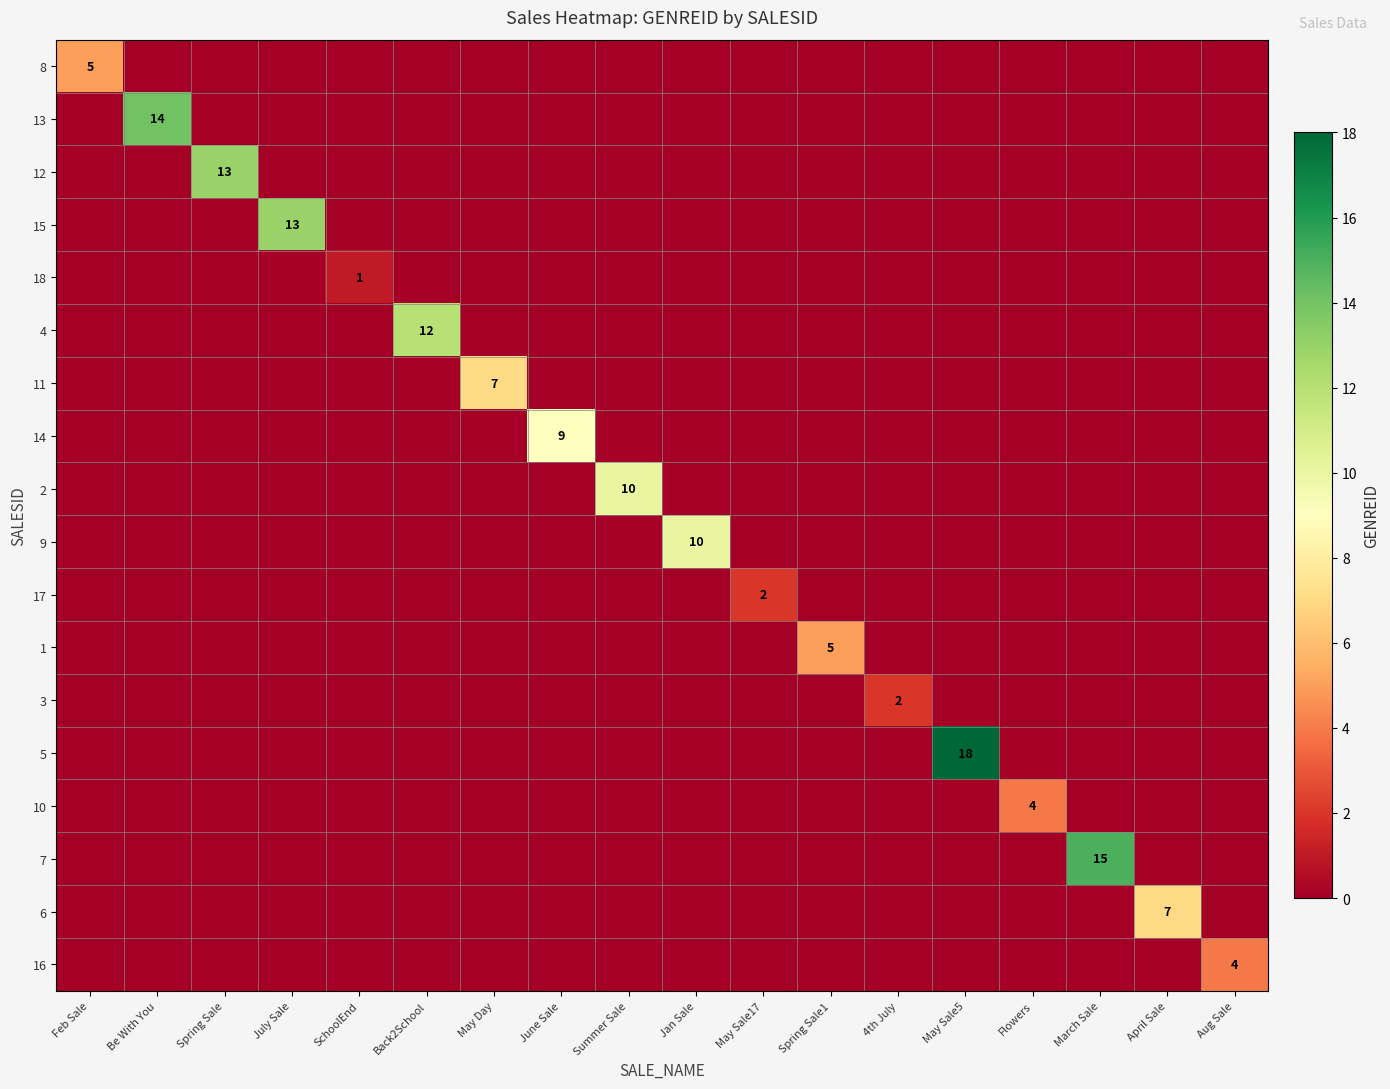

Is it true that 9 equals 10 at Jan Sale?

True